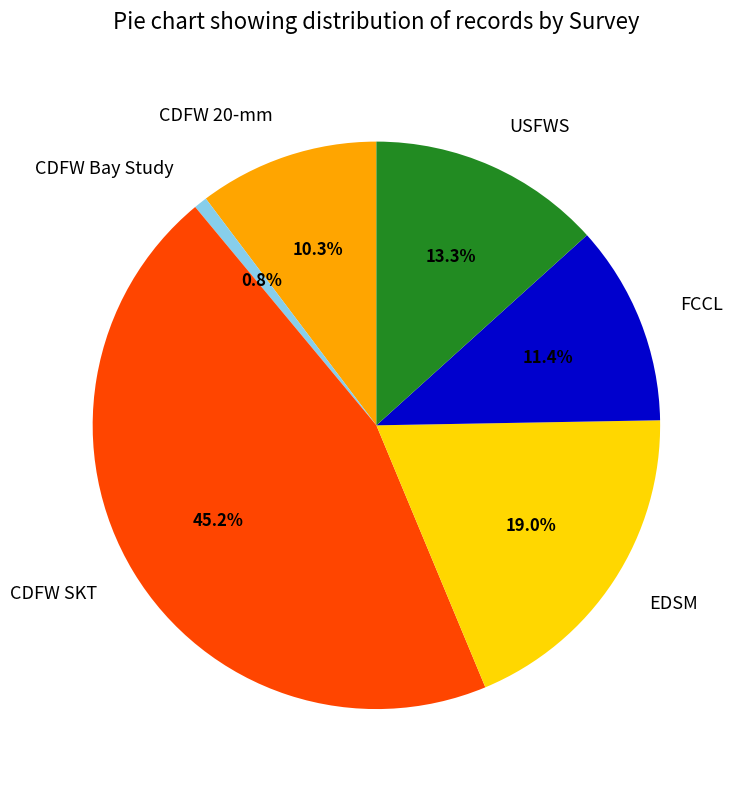

To the nearest percent, what is the average slice percentage?

17%